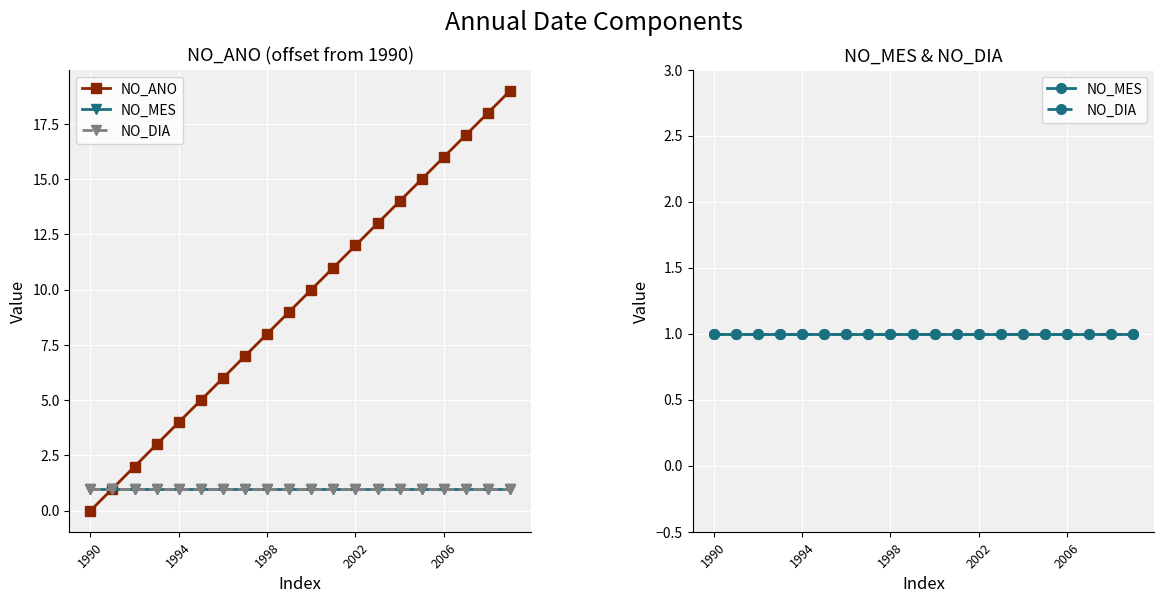

Which category has the lowest value across all series?

1990